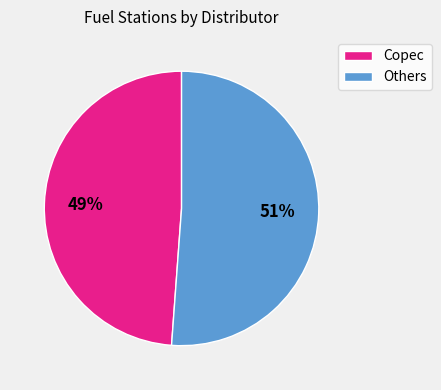

To the nearest percent, what is the average slice percentage?

50%